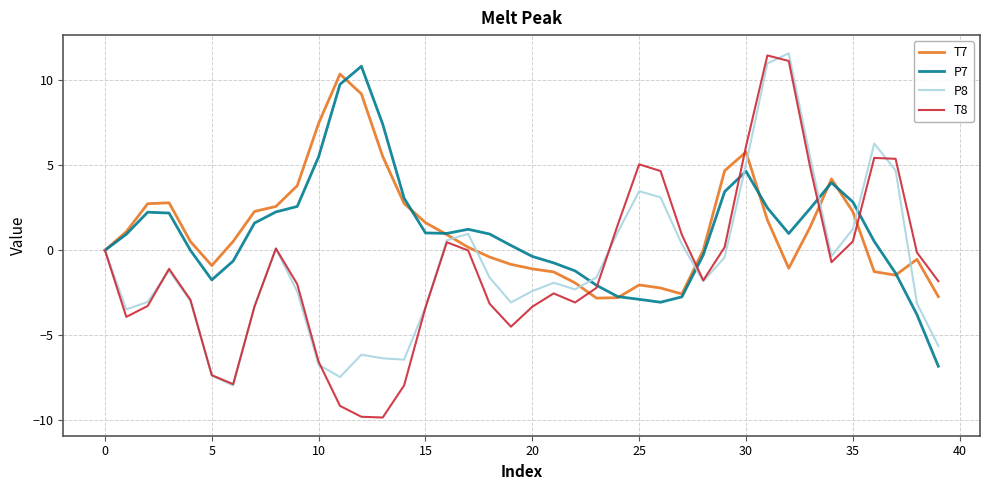

What is the highest value of the P7 series?

10.8